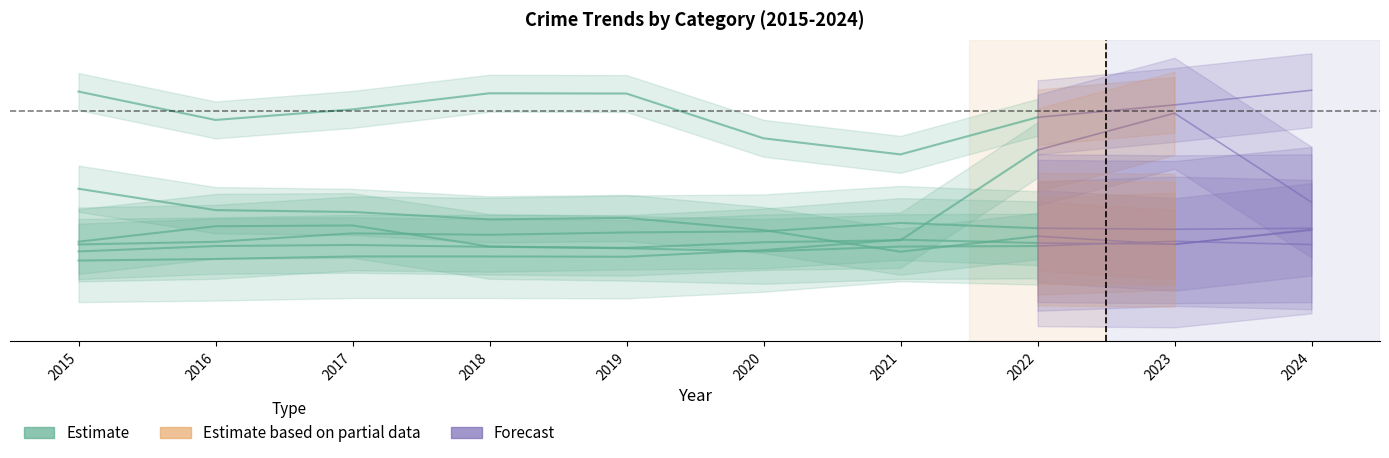

At which category does the data reach its first local valley?

2016